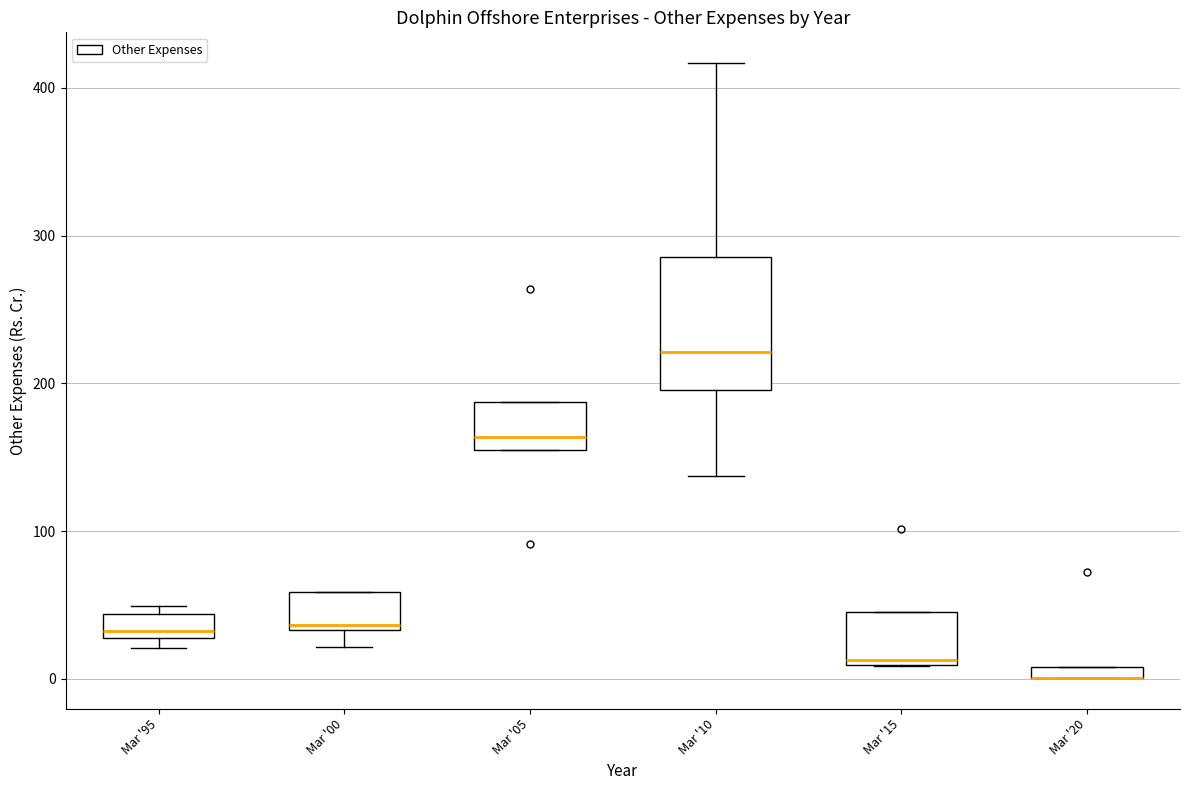

Comparing the boxes themselves (not the whiskers), which one is the tallest?

Mar '10